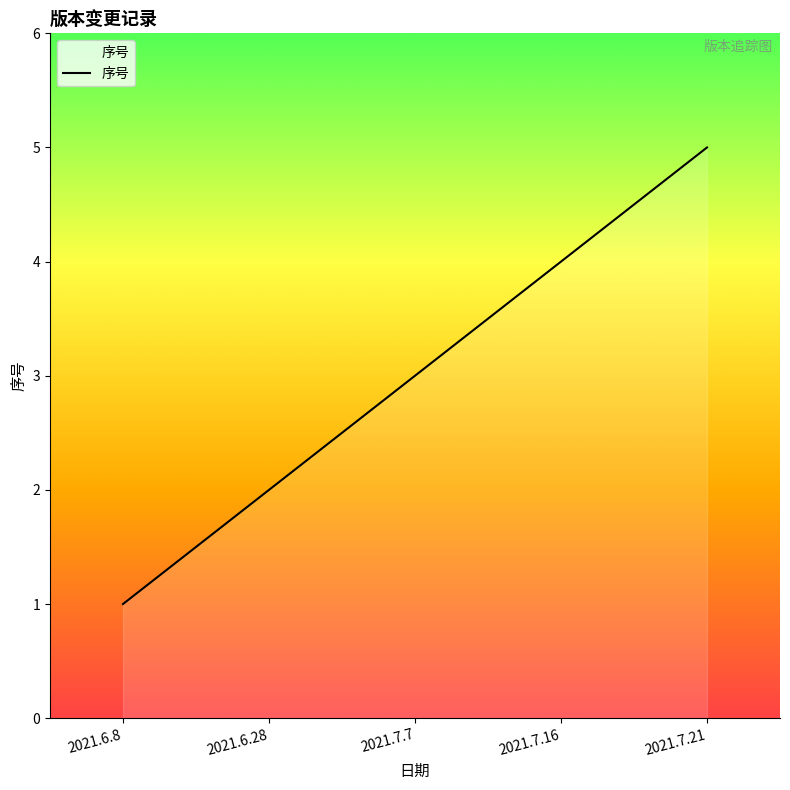

Count the number of data series in this chart.

1